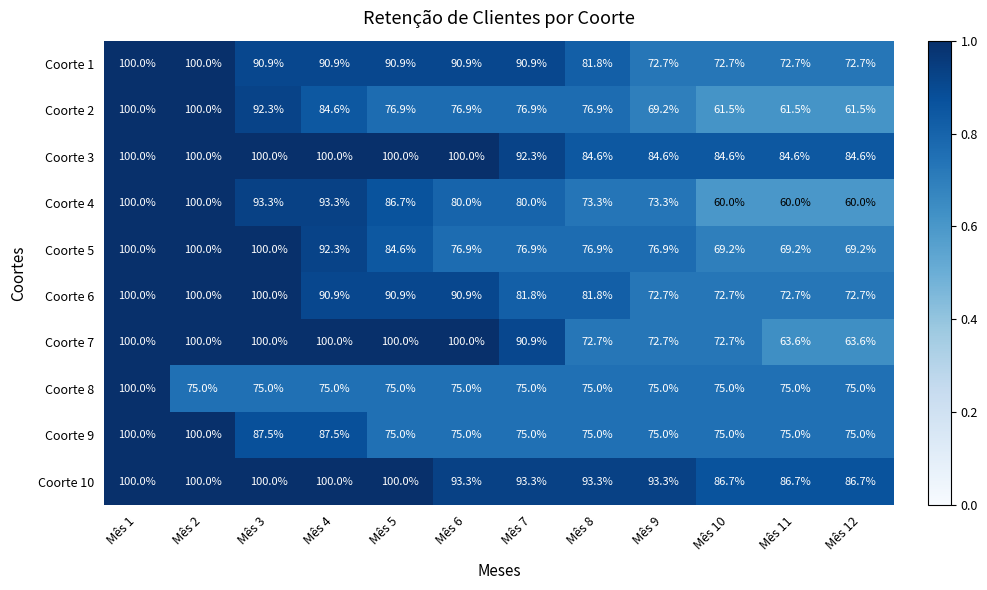

What value does the Coorte 1 series have at Mês 4?

90.9